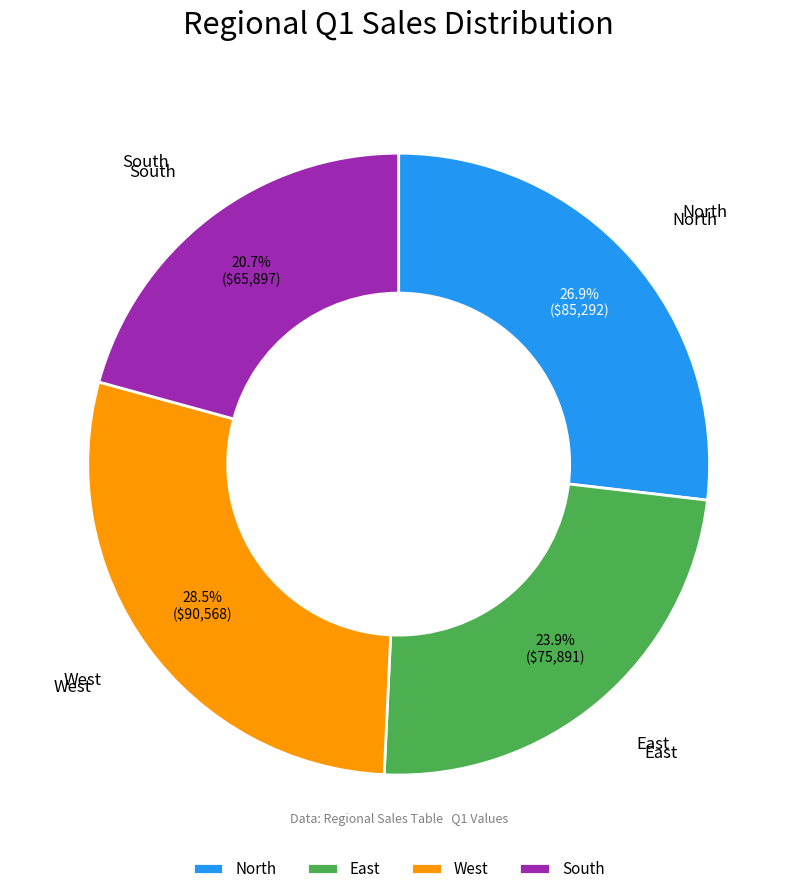

To the nearest percent, what is the average slice percentage?

25%